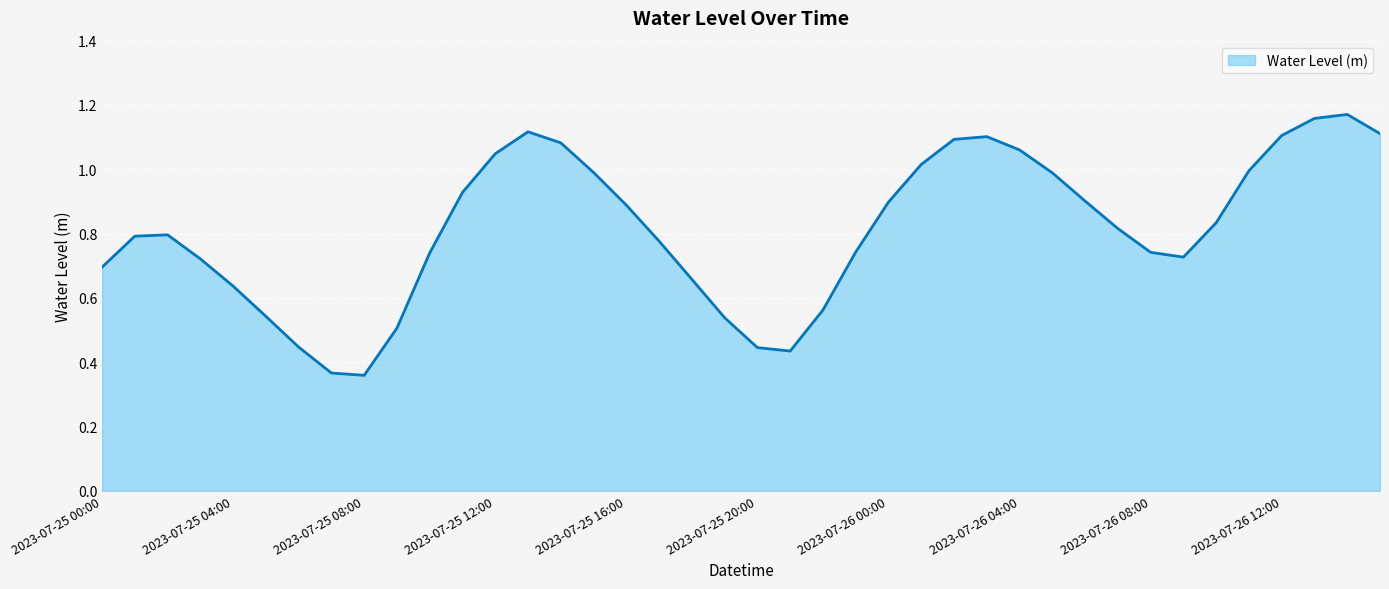

List the labels in order of value, largest first.

2023-07-26 14:00, 2023-07-26 13:00, 2023-07-25 13:00, 2023-07-26 15:00, 2023-07-26 12:00, 2023-07-26 03:00, 2023-07-26 02:00, 2023-07-25 14:00, 2023-07-26 04:00, 2023-07-25 12:00, 2023-07-26 01:00, 2023-07-26 11:00, 2023-07-25 15:00, 2023-07-26 05:00, 2023-07-25 11:00, 2023-07-26 06:00, 2023-07-26 00:00, 2023-07-25 16:00, 2023-07-26 10:00, 2023-07-26 07:00, 2023-07-25 02:00, 2023-07-25 01:00, 2023-07-25 17:00, 2023-07-25 23:00, 2023-07-26 08:00, 2023-07-25 10:00, 2023-07-26 09:00, 2023-07-25 03:00, 2023-07-25 00:00, 2023-07-25 18:00, 2023-07-25 04:00, 2023-07-25 22:00, 2023-07-25 05:00, 2023-07-25 19:00, 2023-07-25 09:00, 2023-07-25 06:00, 2023-07-25 20:00, 2023-07-25 21:00, 2023-07-25 07:00, 2023-07-25 08:00